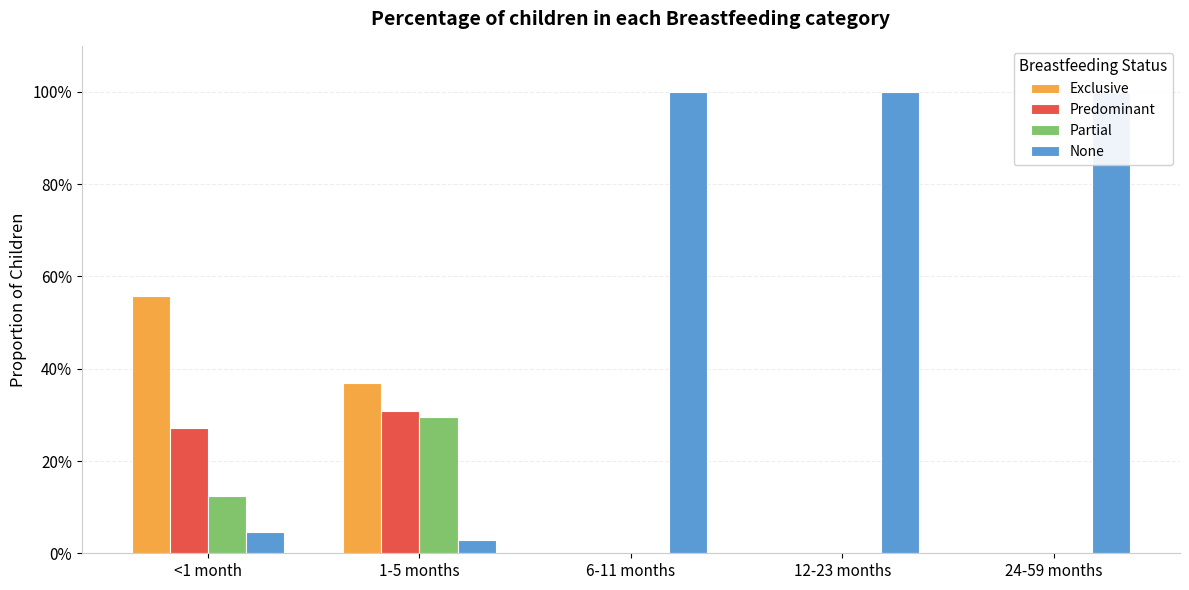

Which has a higher value, 12-23 months or 24-59 months?

12-23 months